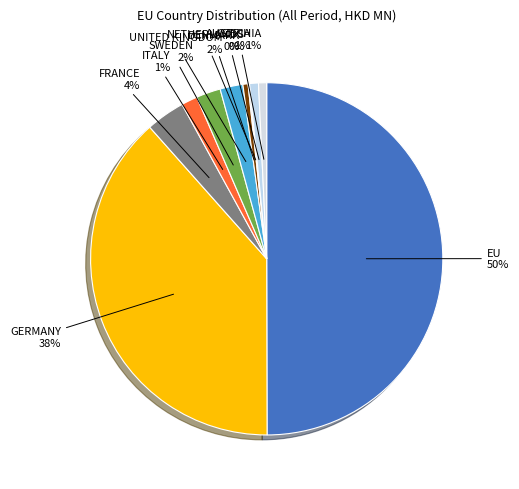

What is the largest slice in the pie chart?

EU